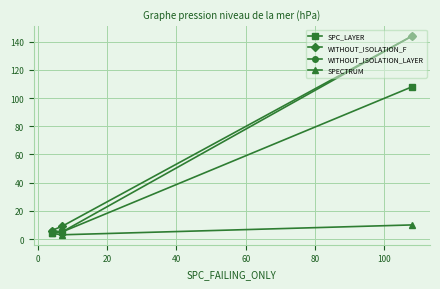

What is the maximum value shown in the chart?

144